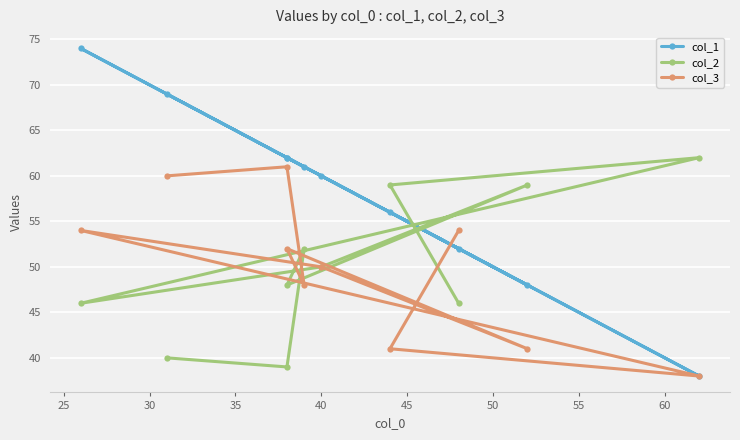

After their last crossing, which series has the higher values: col_3 or col_2?

col_3